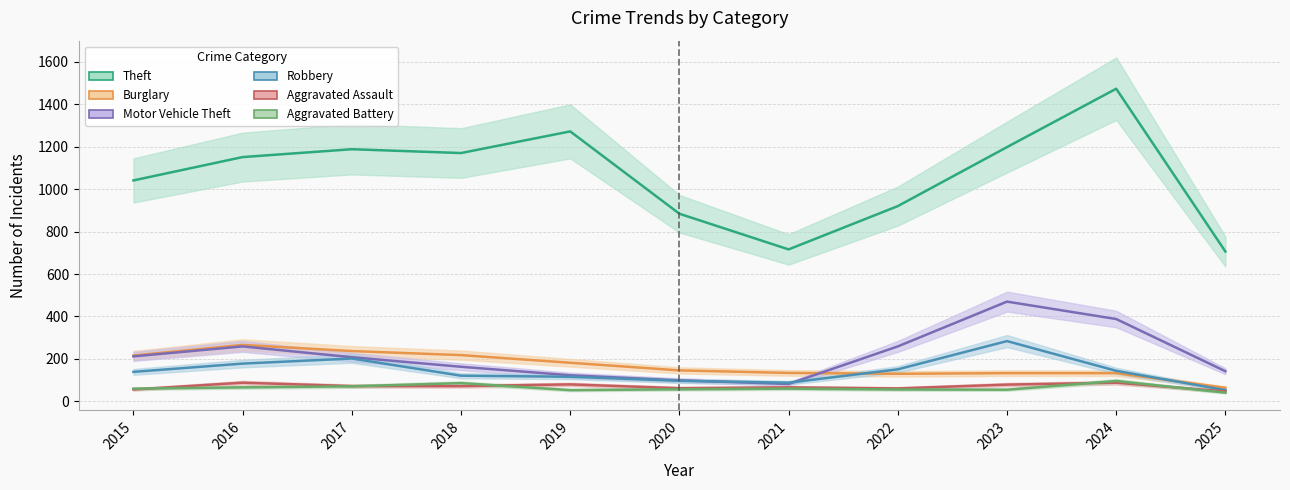

Is the value of Aggravated Assault at 2017 greater than the value of Burglary at 2020?

No